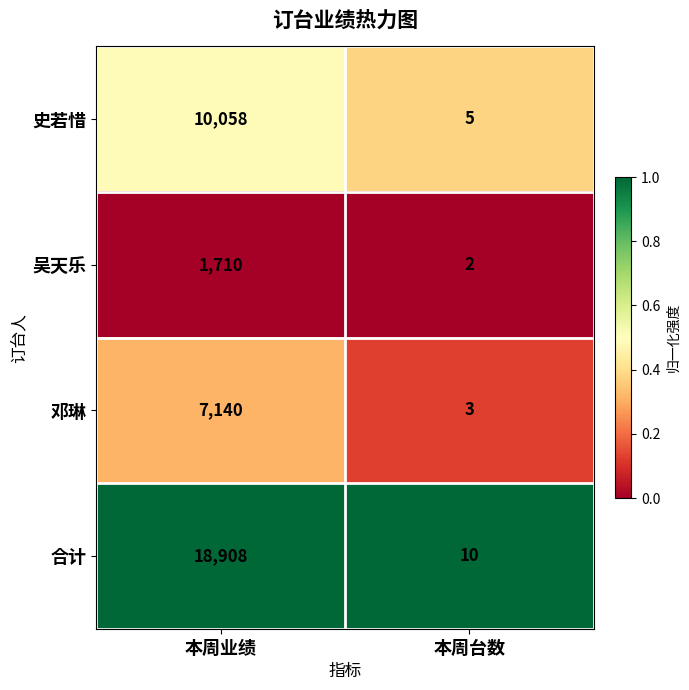

The 合计 series shows 29811 at 本周业绩. True or false?

False